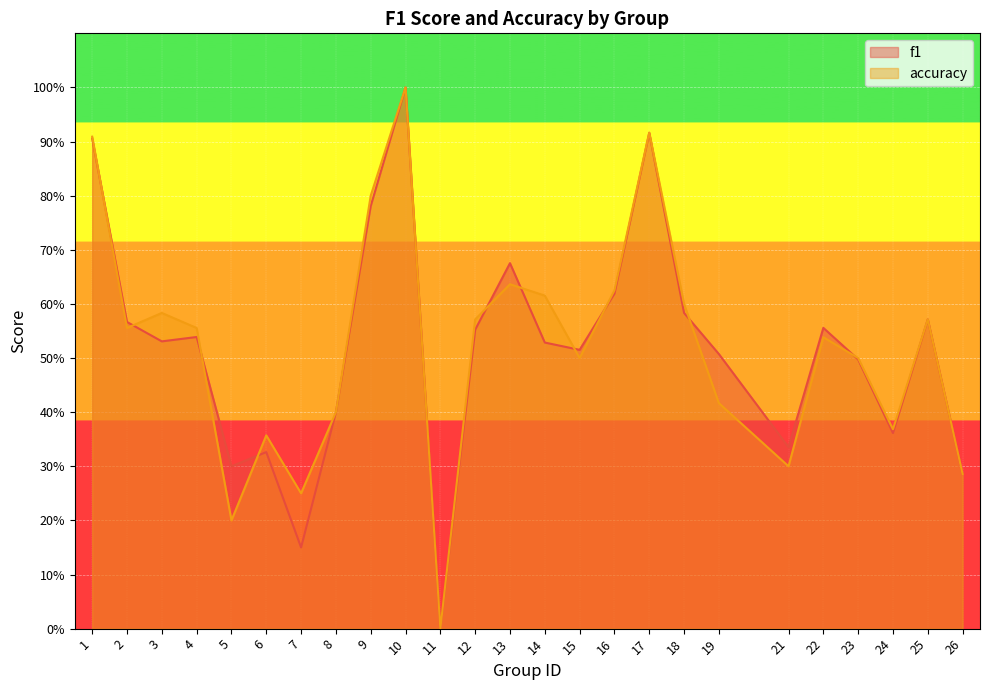

True or false: f1 and accuracy cross at least once.

True